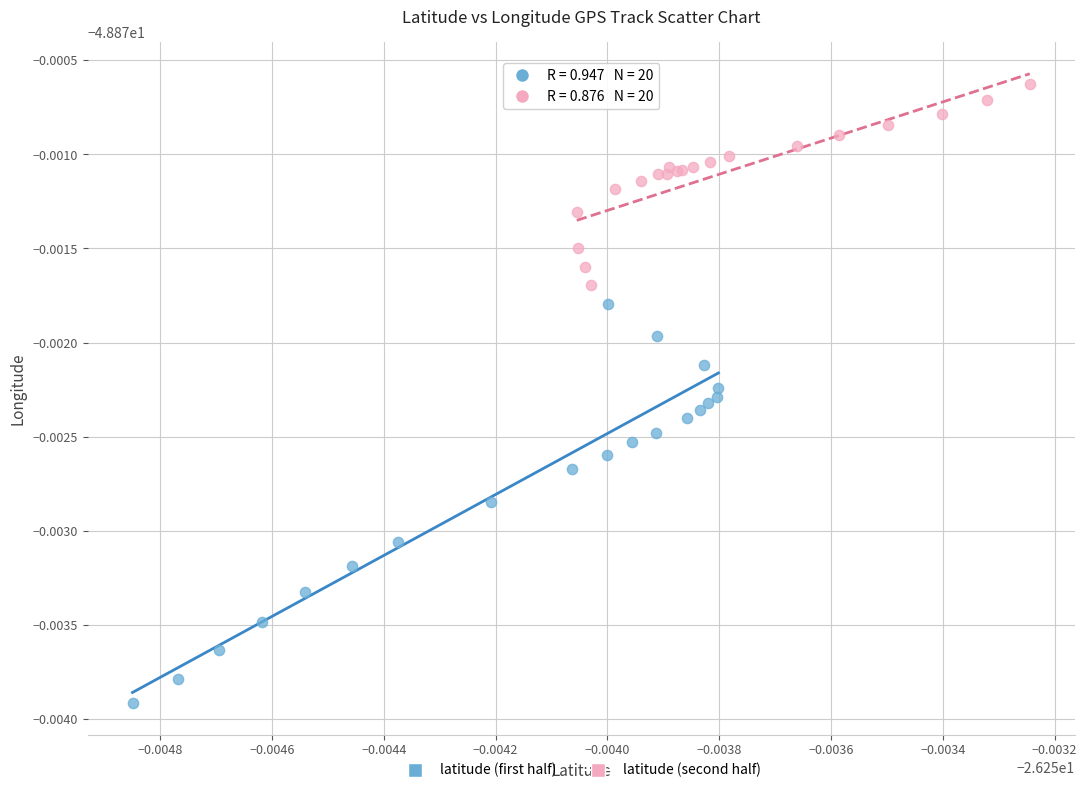

Which series contains the lowest Y value?

latitude (first half)